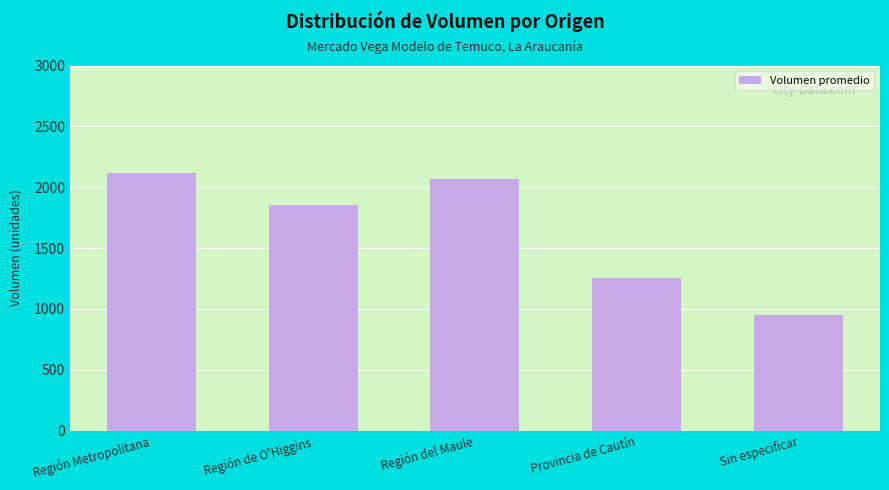

How many series are shown in this chart?

1